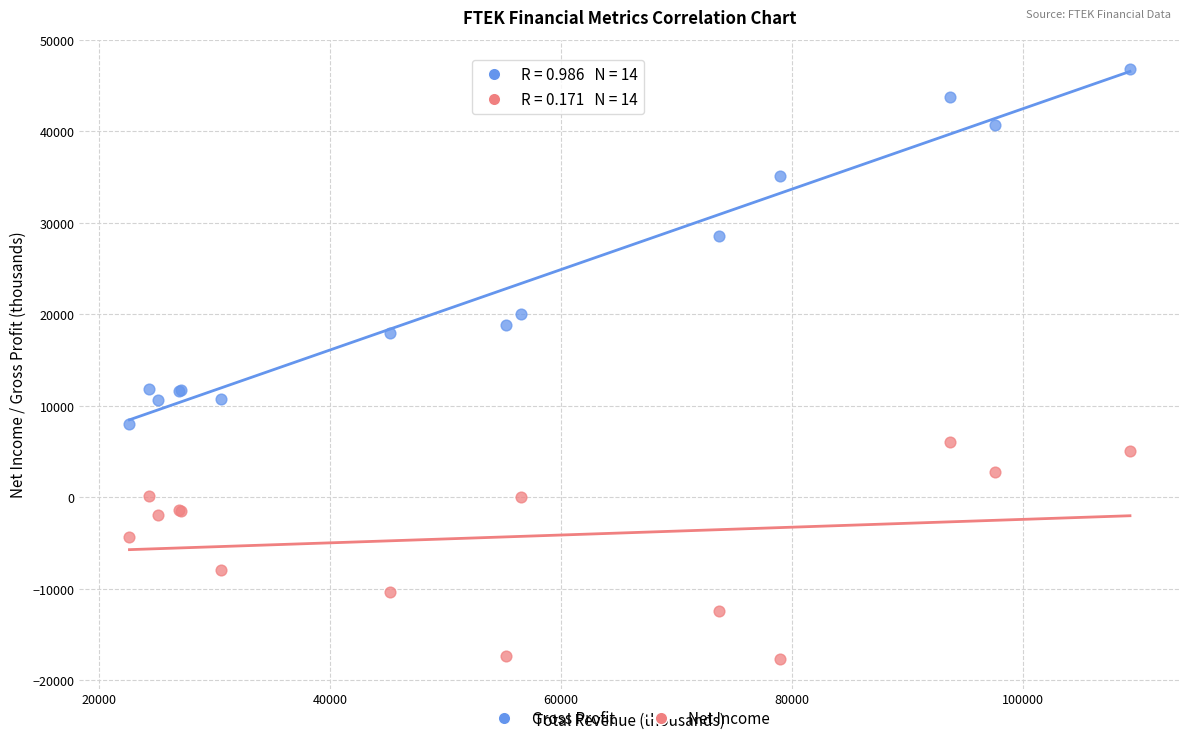

Which series has the widest spread of Y values?

Gross Profit